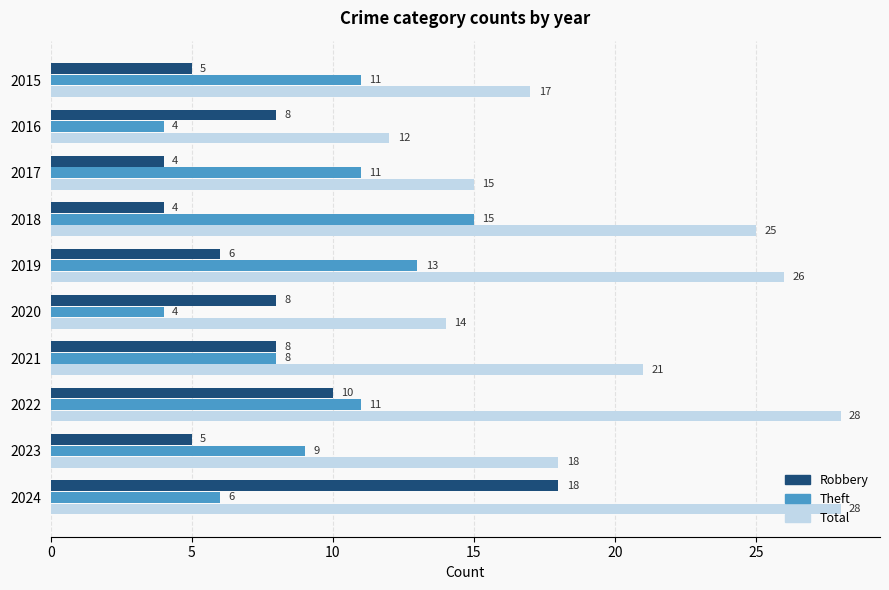

At how many categories does at least one series exceed 23?

4